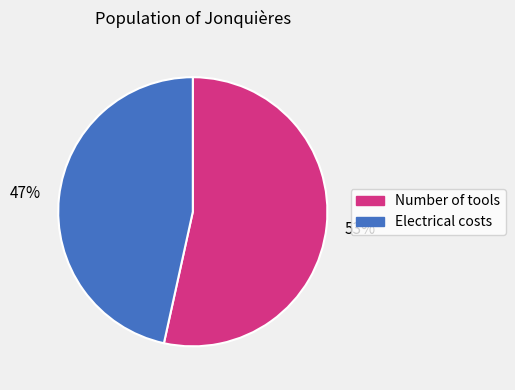

Which slice is the largest?

Number of tools